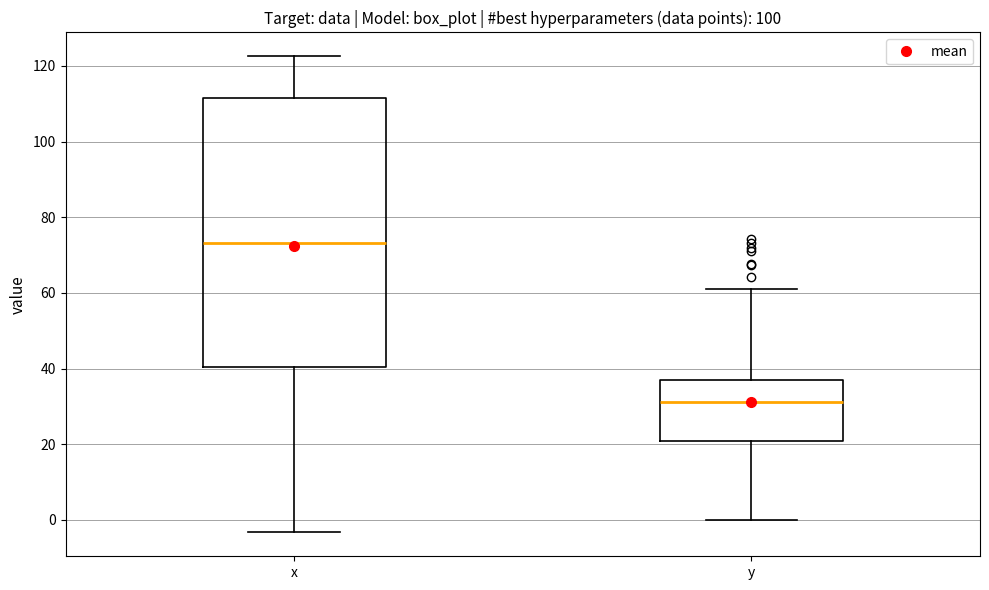

Which box's median line is the lowest?

y